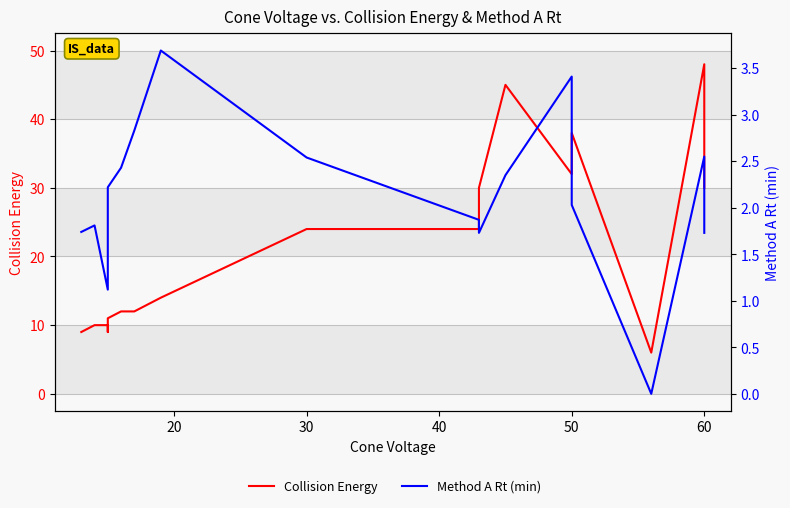

What is the sum of all Method A Rt (min) values?

37.7